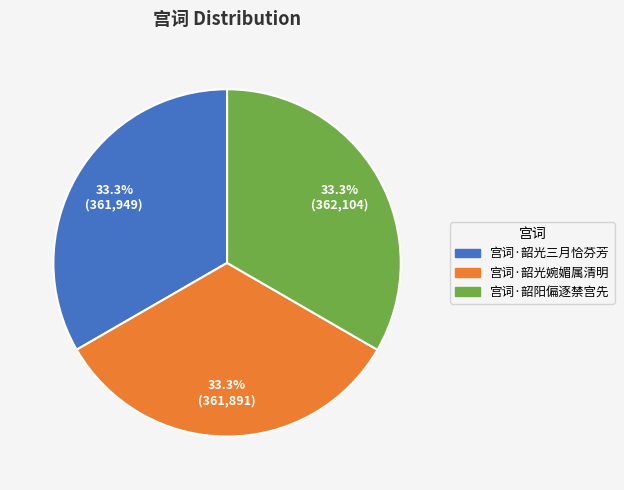

Is there a majority slice in this chart?

No